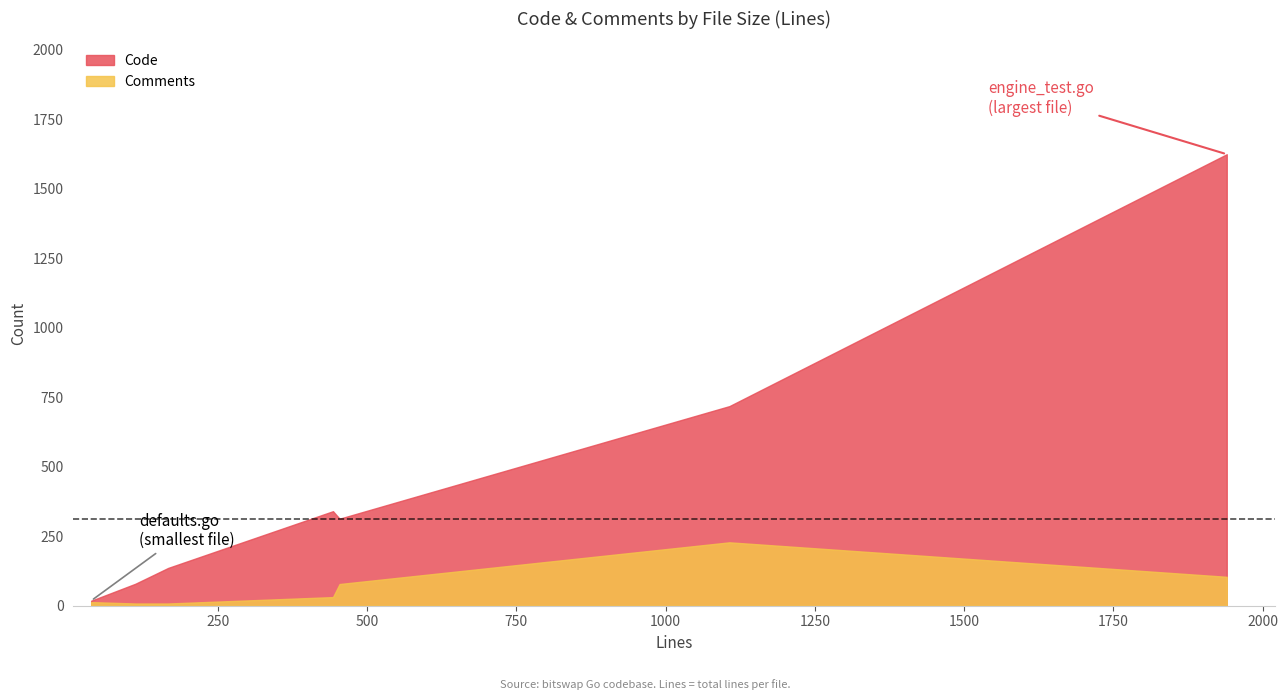

At which category does Code reach its first local valley?

options.go